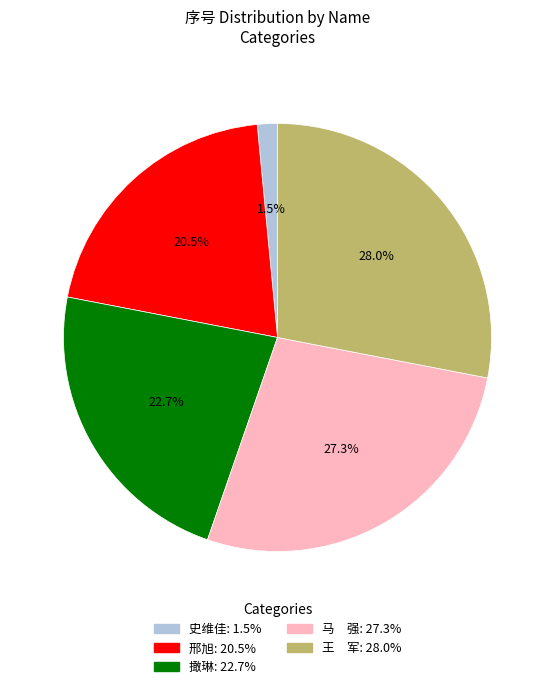

Rank the categories by value from highest to lowest.

王 军, 马 强, 撖琳, 邢旭, 史维佳